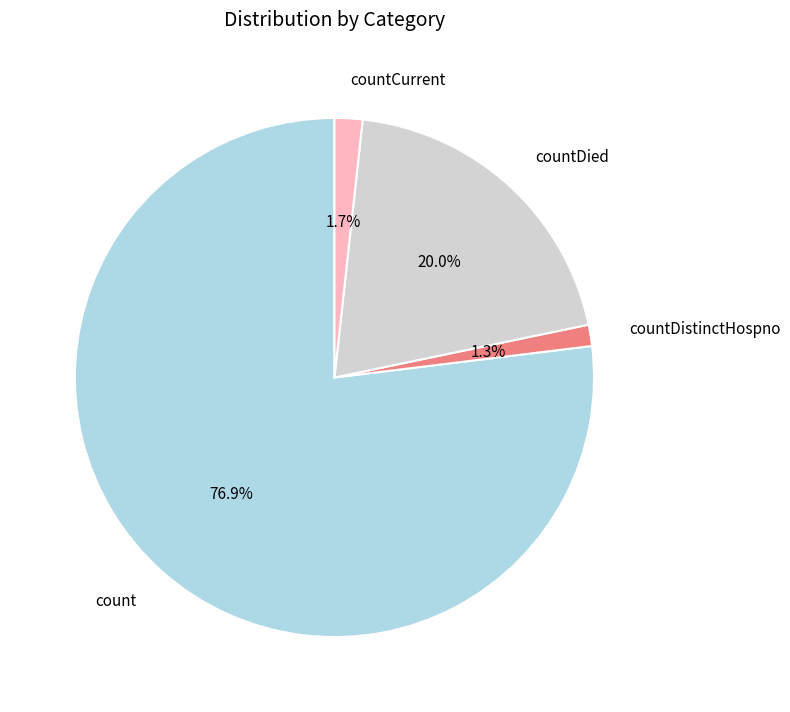

What percentage do countDied and countCurrent together represent?

21.7%